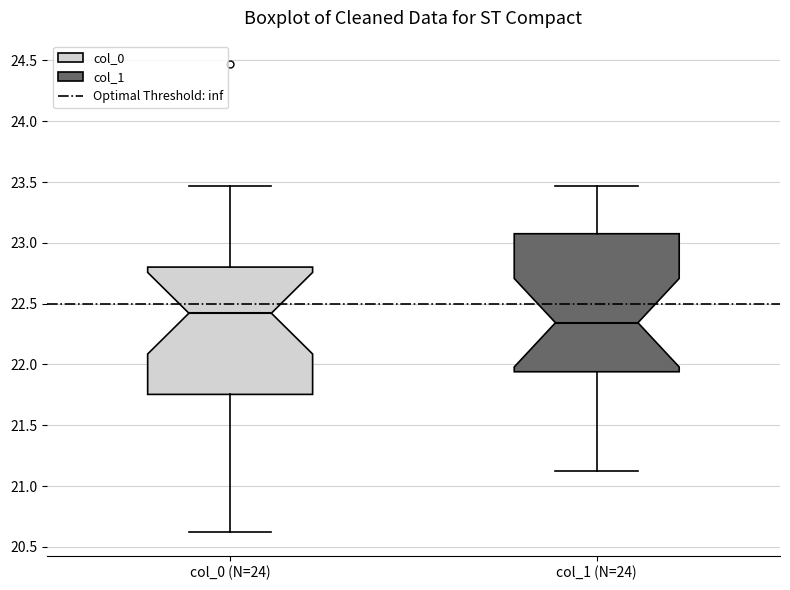

Reading left to right, transcribe this box plot: for each box, give where its median line is, the range the box spans, and where its two whiskers end, as read against the y-axis. The values are not printed on the chart, so give them approximately, as read against the axis.

col_0 (N=24): median 22.40, box 21.75 to 22.80, whiskers 20.60 to 23.45
col_1 (N=24): median 22.35, box 21.95 to 23.10, whiskers 21.15 to 23.45